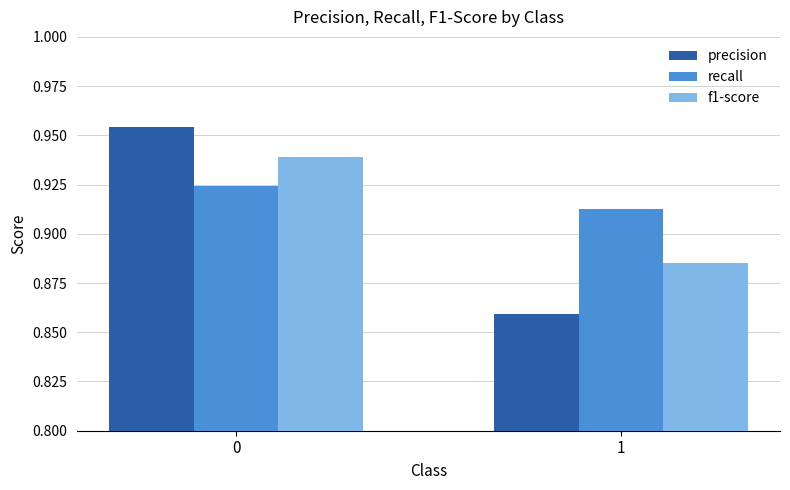

Are the bars grouped side by side (vs. stacked)?

Yes